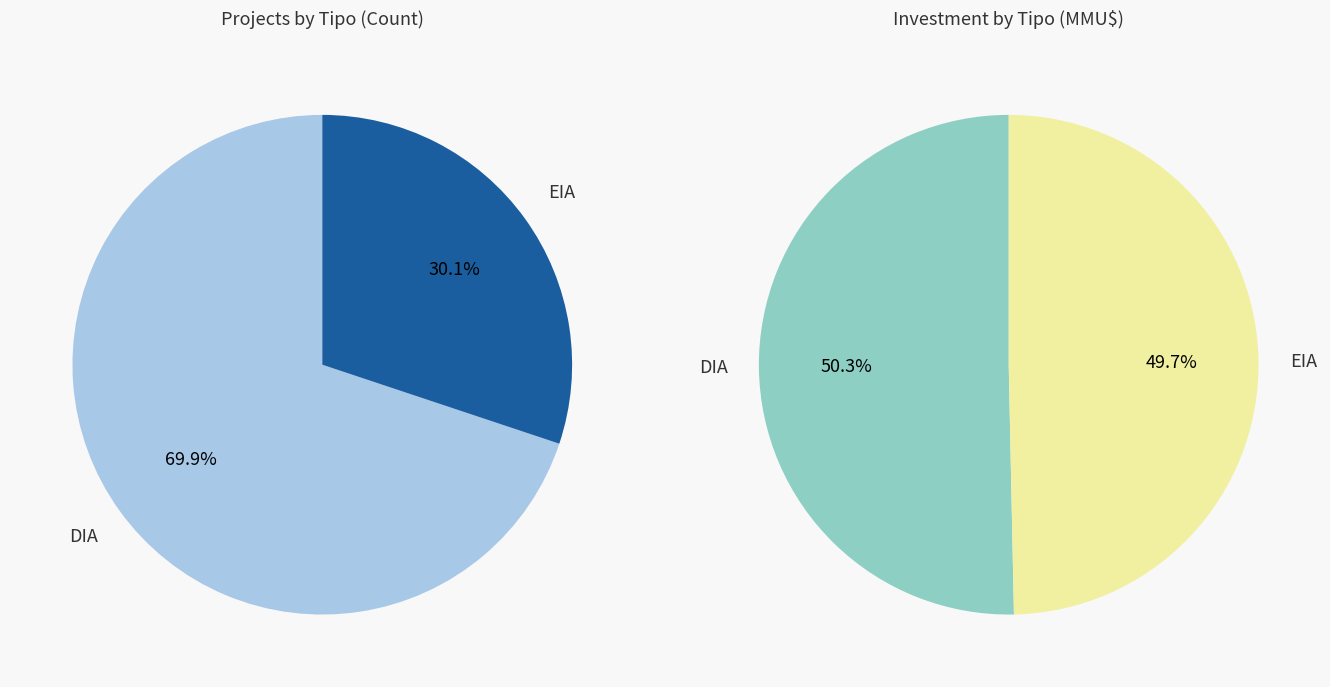

Which slice is the smallest?

EIA